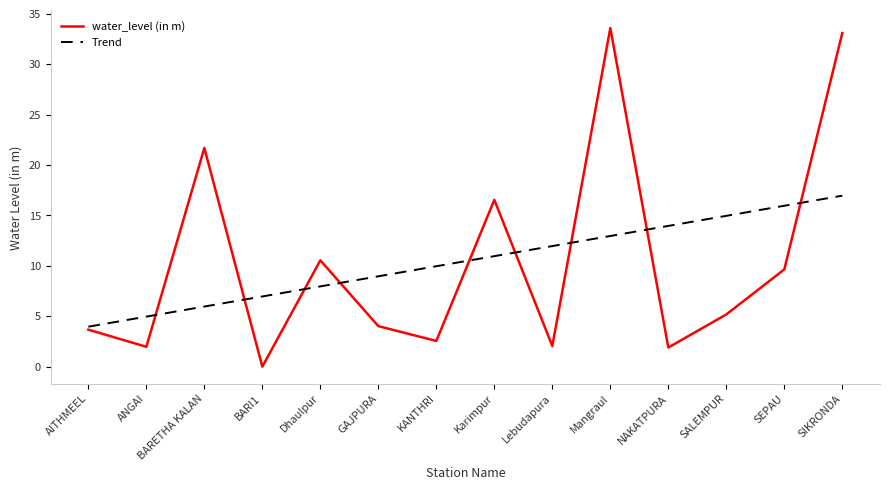

The value of water_level (in m) at NAKATPURA is 1.9. True or false?

True